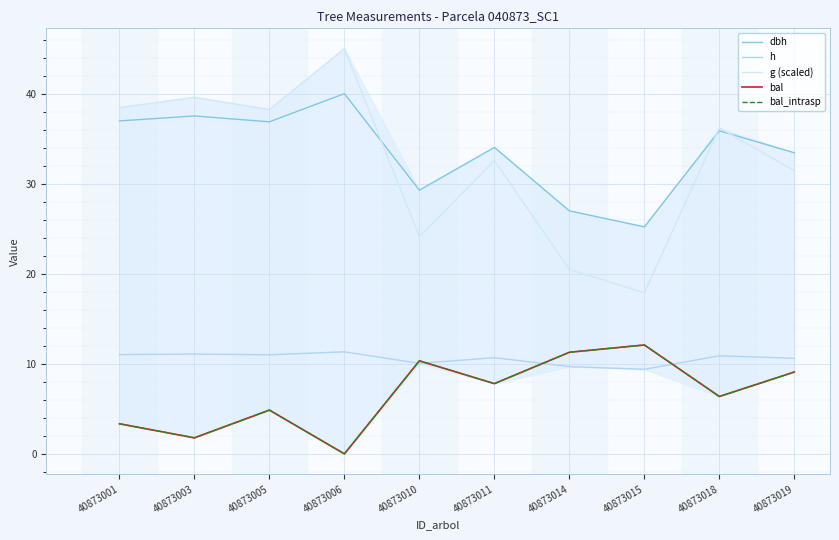

What is the value of the bal point at the 10th from the left?

9.1